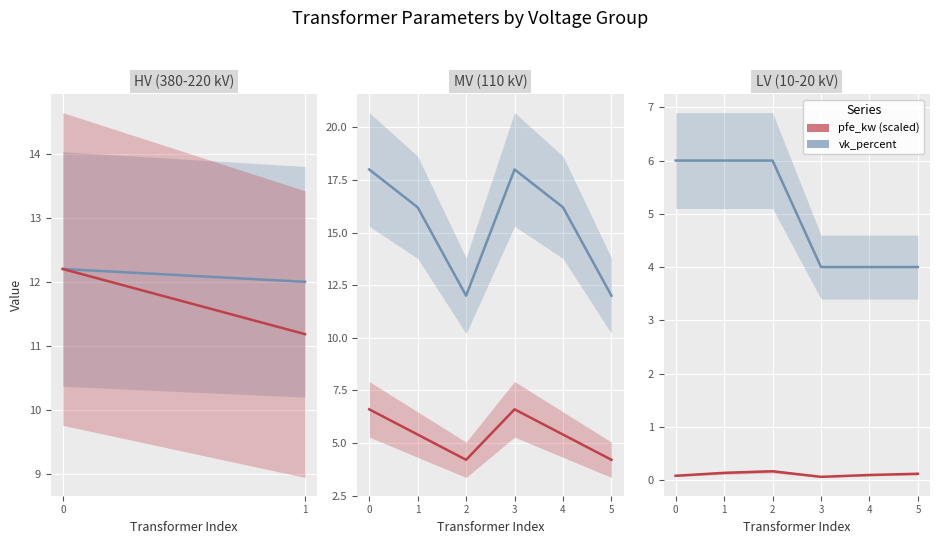

In pfe_kw (scaled), how many points are lower than both neighbors (excluding endpoints)?

1